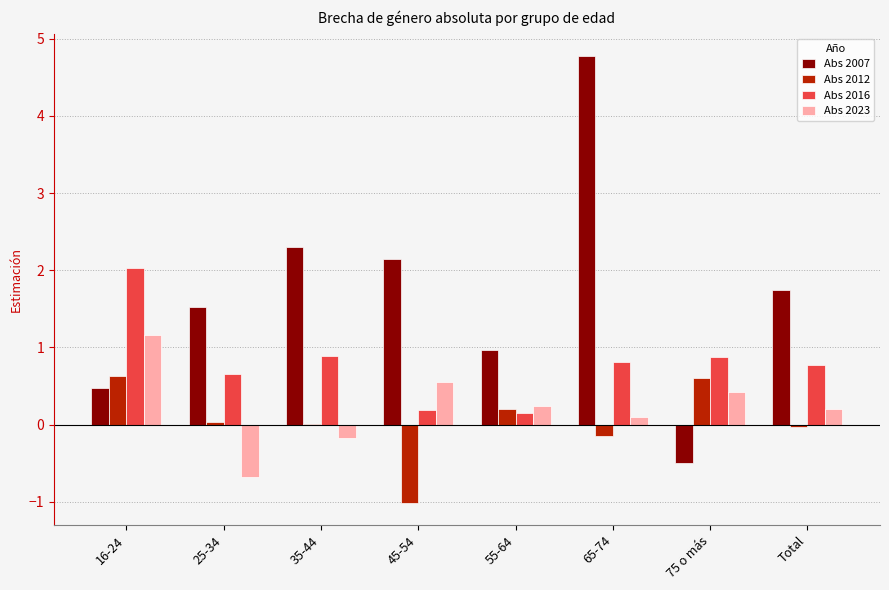

The value of Abs 2012 at 16-24 is 0.1. True or false?

False